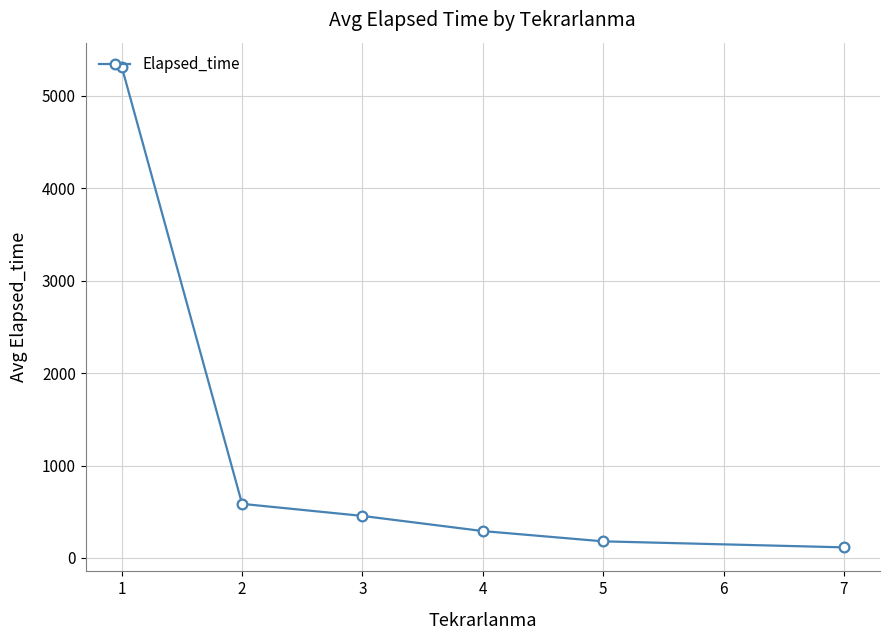

True or false: the data shows 225.2 at 1.

False